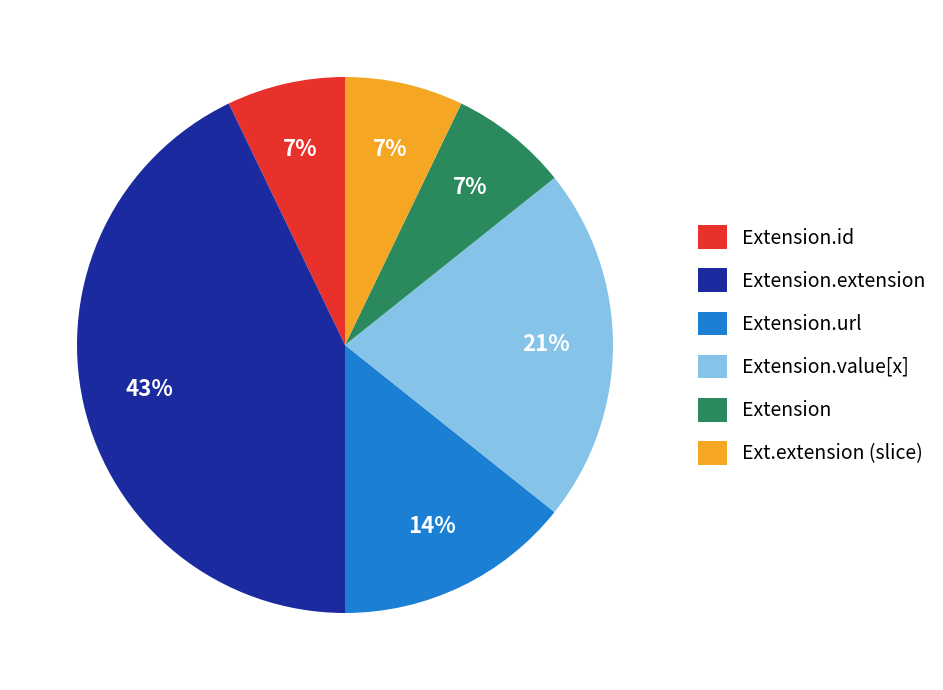

Is there any slice that represents more than half of the pie?

No